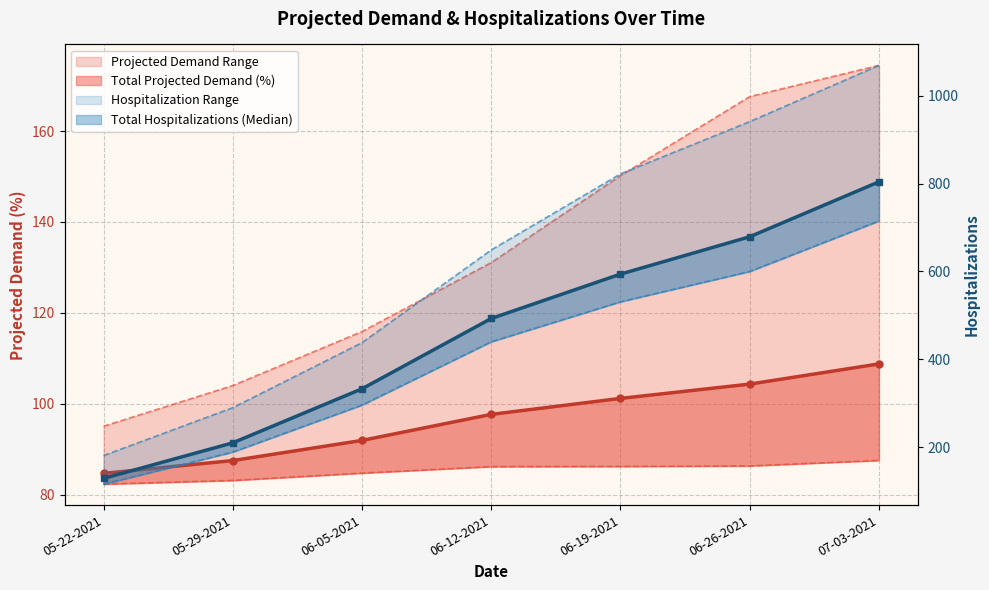

What is the total value across all series at 06-12-2021?

1896.9